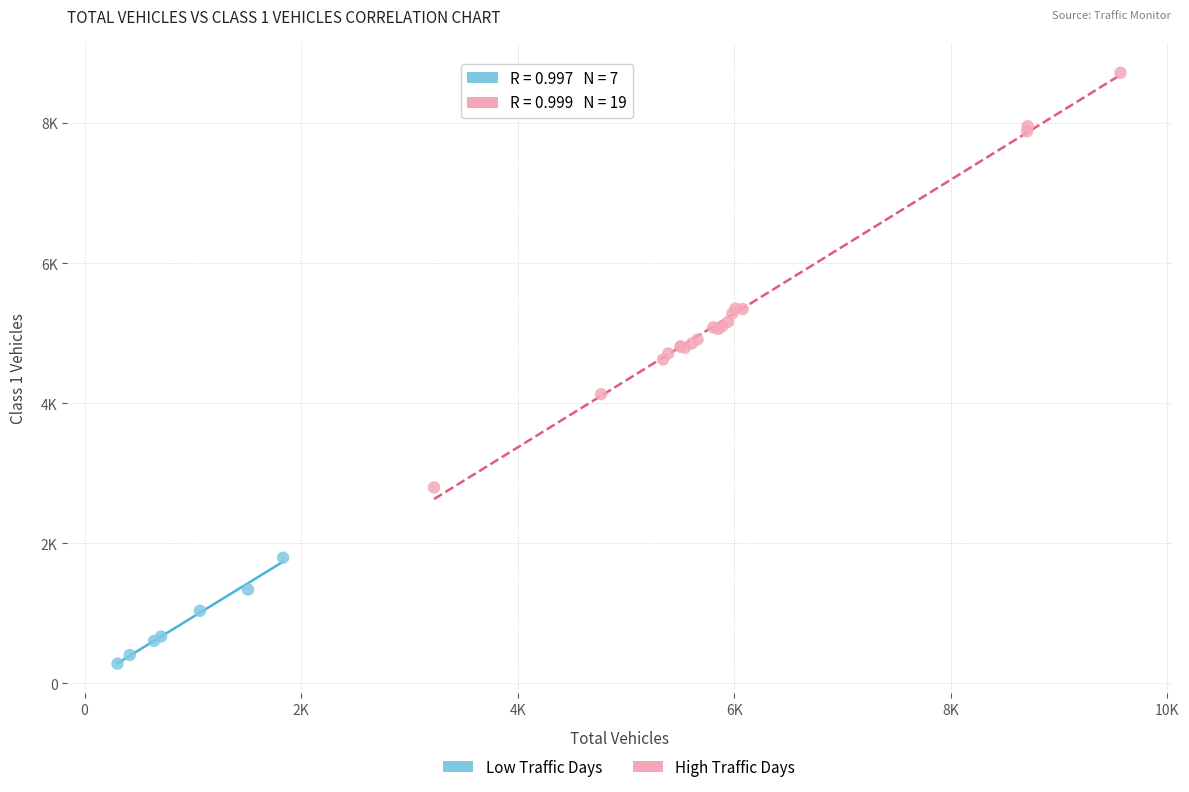

Which series contains the highest Y value?

High Traffic Days